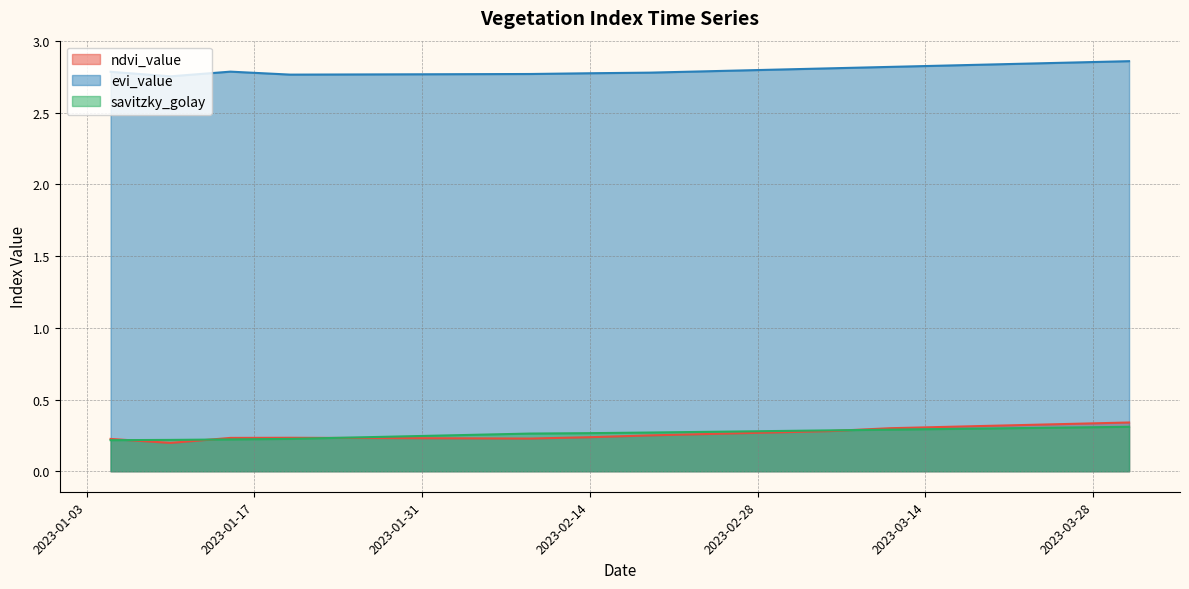

Is it true that evi_value equals 3.7 at 2023-02-04?

False